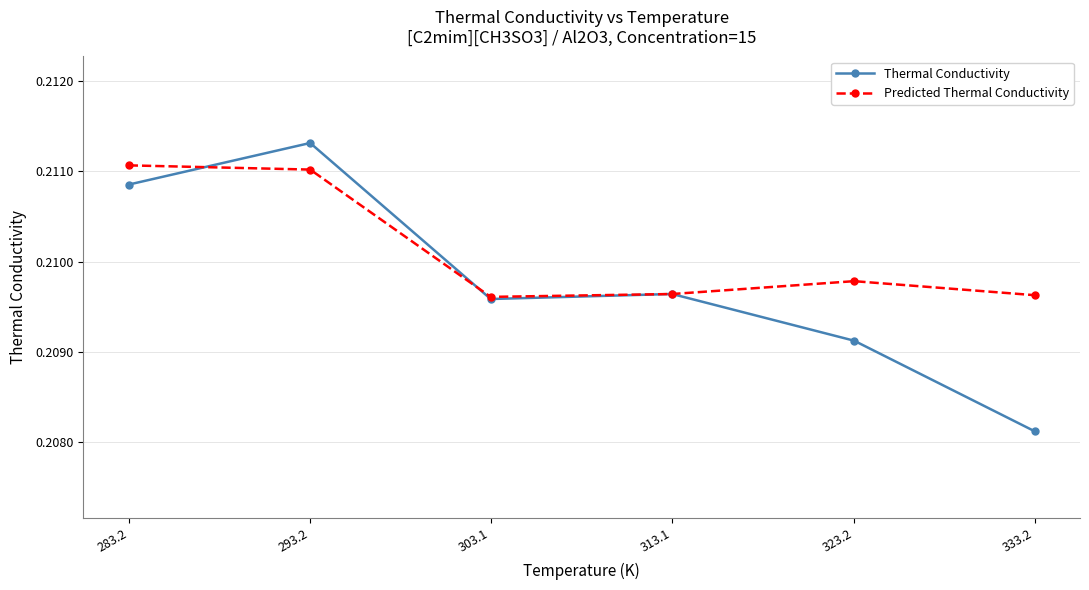

True or false: Predicted Thermal Conductivity has a value of 0.3 at 313.1.

False